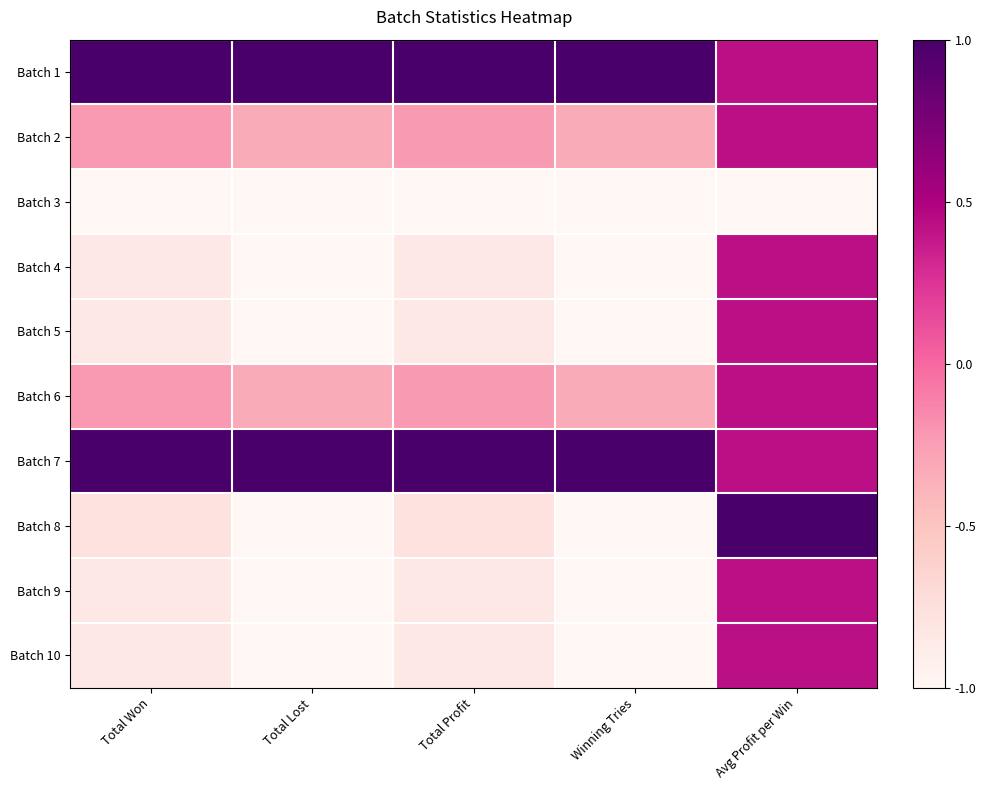

Which series has the largest total across all categories?

Batch 1